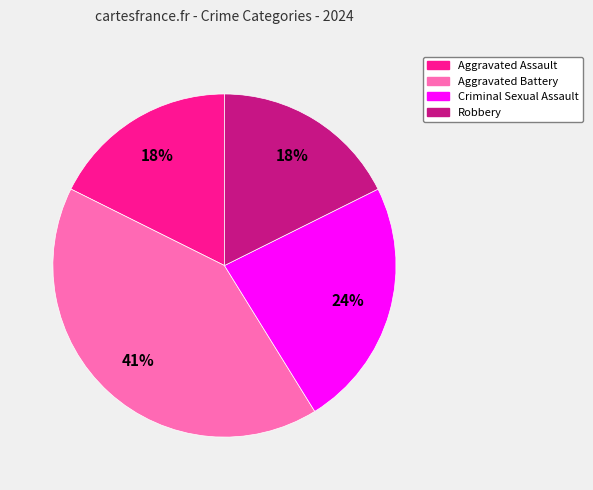

True or false: Aggravated Battery accounts for 41% of the total.

True